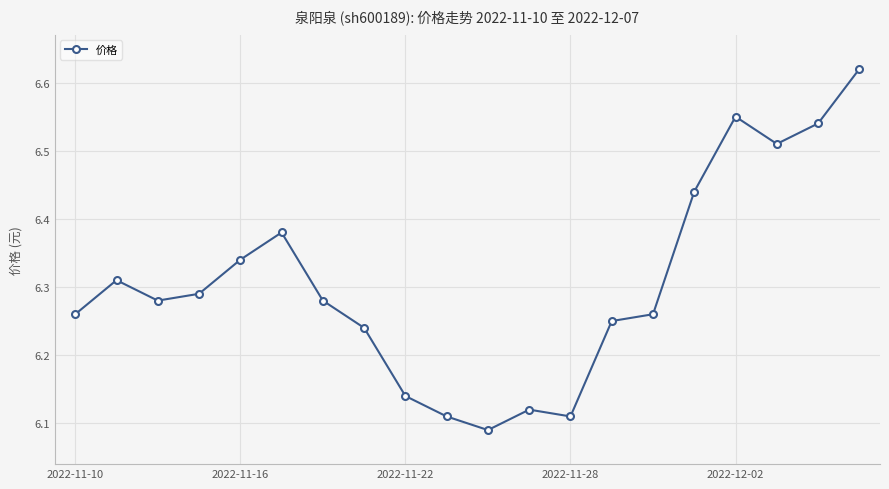

True or false: there are more than 1 points higher than both neighbors.

True